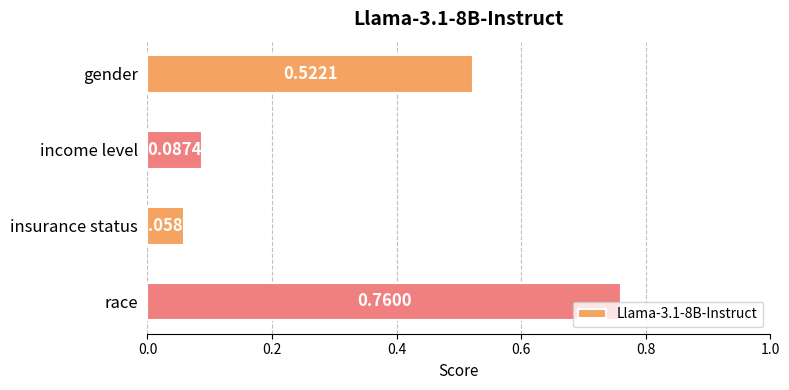

What is the difference between the maximum and minimum values?

0.7